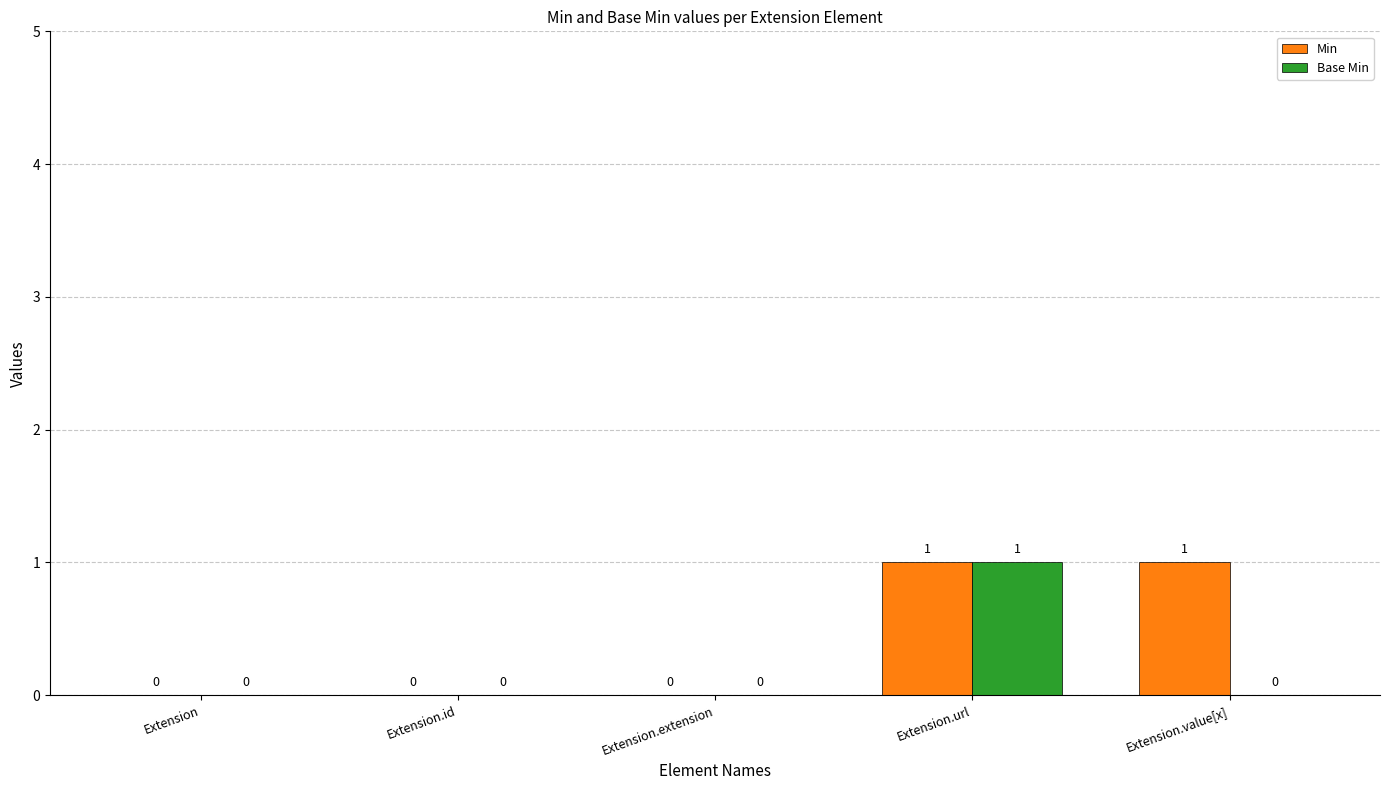

True or false: Base Min has a value of 1 at Extension.extension.

False